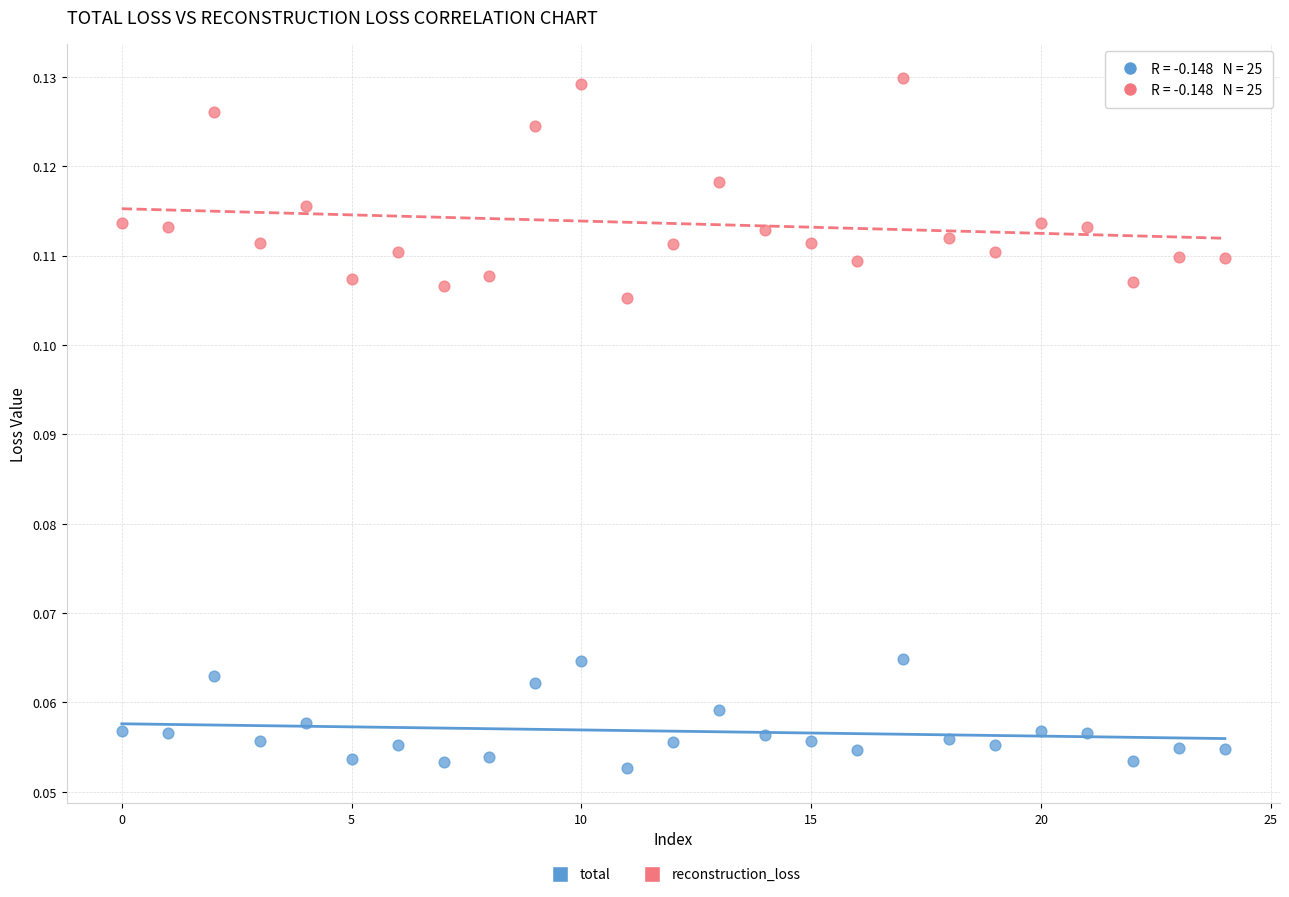

Which series reaches the maximum Y coordinate?

reconstruction_loss